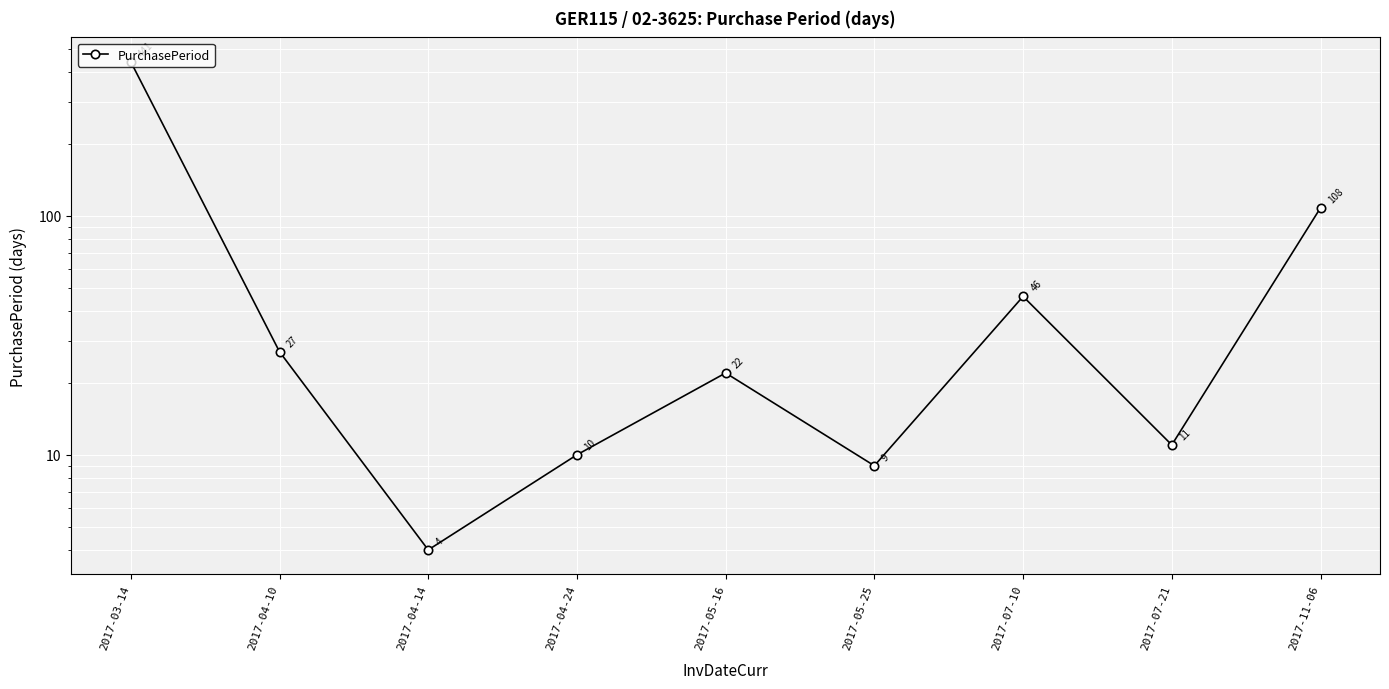

Between 2017-04-14 and 2017-04-10, which is larger?

2017-04-10